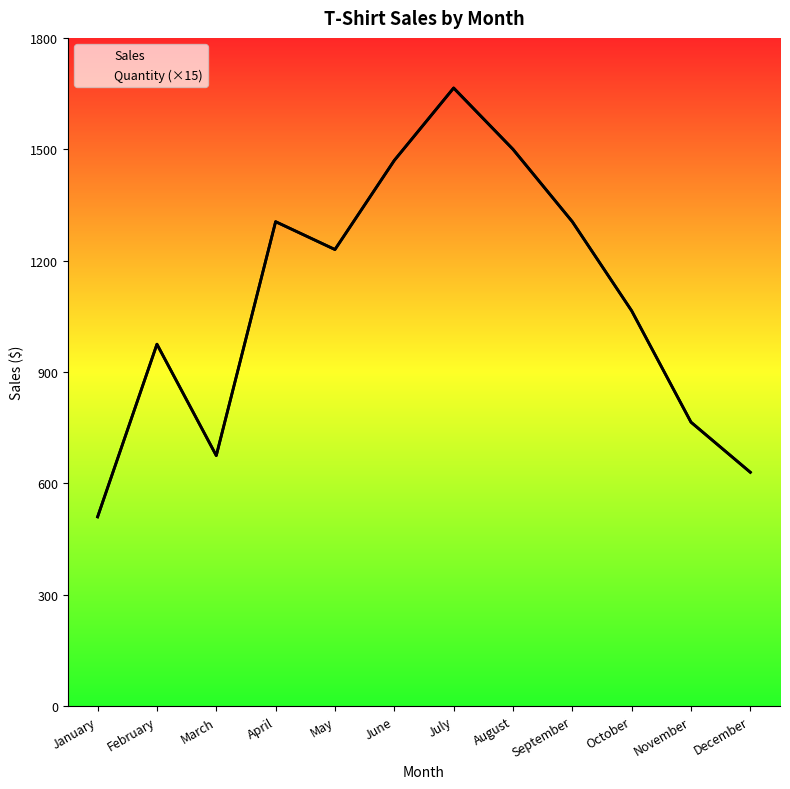

Where is Sales nearest to the value 1087?

October